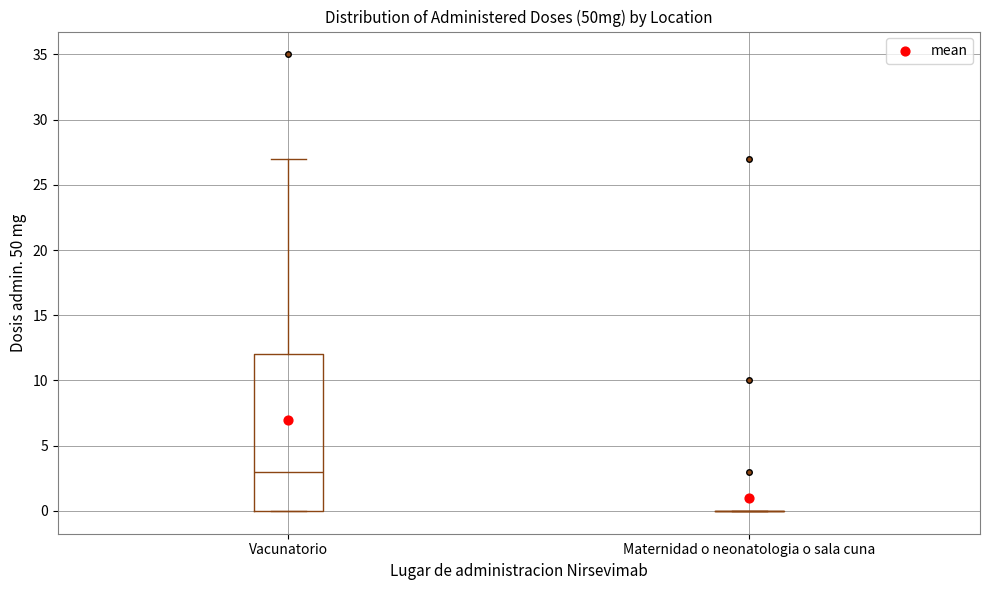

Reading left to right, transcribe this box plot: for each box, give where its median line is, the range the box spans, and where its two whiskers end, as read against the y-axis. The values are not printed on the chart, so give them approximately, as read against the axis.

Vacunatorio: median 3, box 0 to 12, whiskers 0 to 27
Maternidad o neonatologia o sala cuna: box collapsed to a line at 0, whiskers 0 to 0